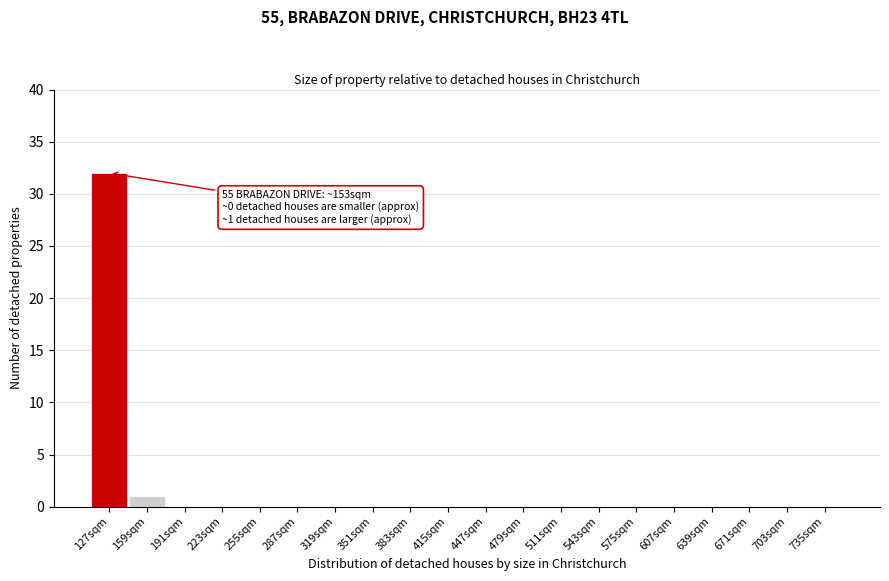

Reading left to right, extract all data points from this chart.

127sqm=32	159sqm=1	191sqm=0	223sqm=0	255sqm=0	287sqm=0	319sqm=0	351sqm=0	383sqm=0	415sqm=0	447sqm=0	479sqm=0	511sqm=0	543sqm=0	575sqm=0	607sqm=0	639sqm=0	671sqm=0	703sqm=0	735sqm=0